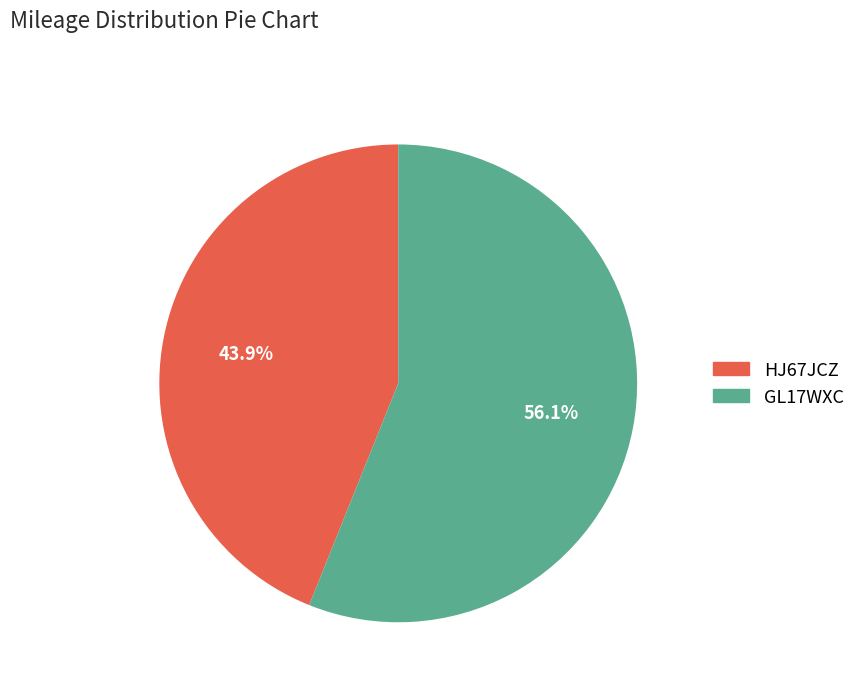

What is the ratio of the value at GL17WXC to the value at HJ67JCZ?

1.3